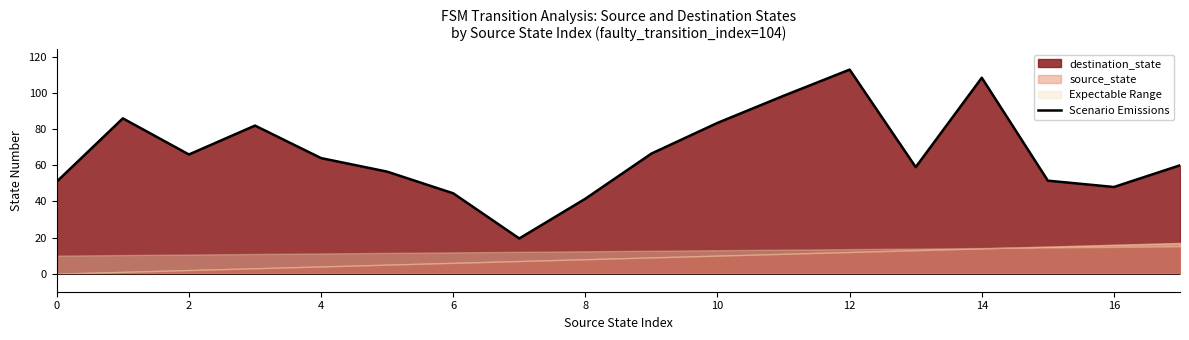

Which has a higher value, 10 or 11?

11